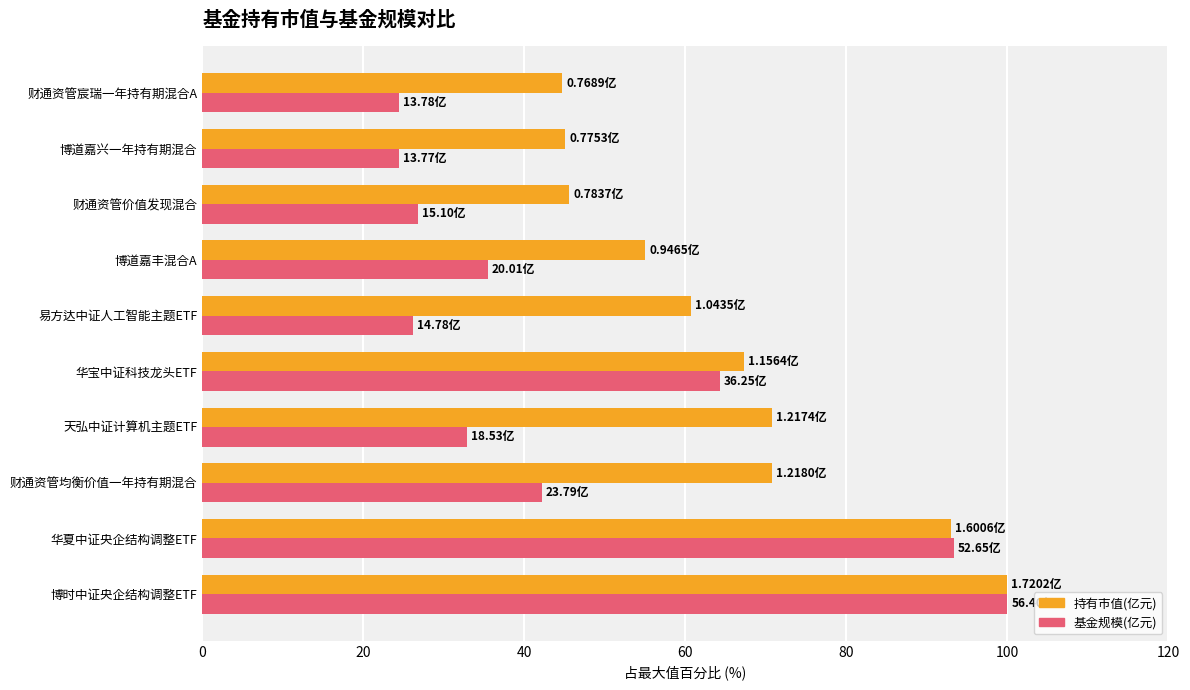

What is the spread (max minus min) of values at 天弘中证计算机主题ETF?

37.9